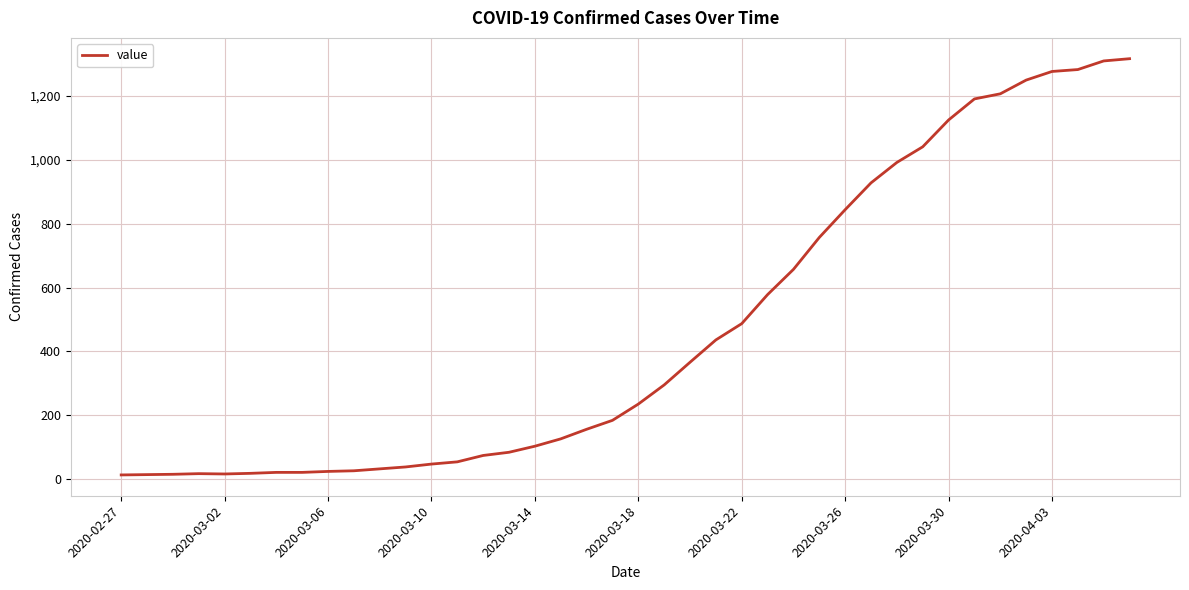

What is the difference between the maximum and minimum values?

1304